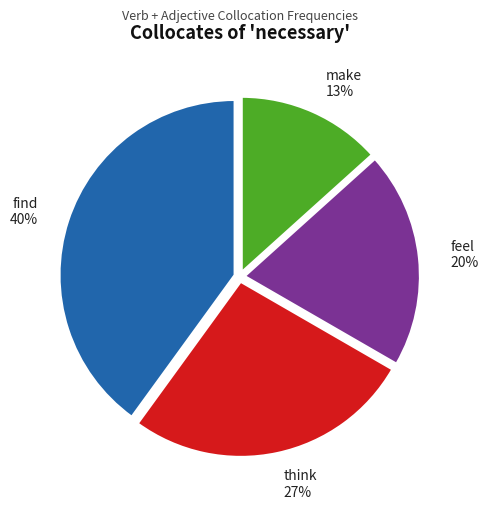

Which category has the smallest portion of the pie?

make